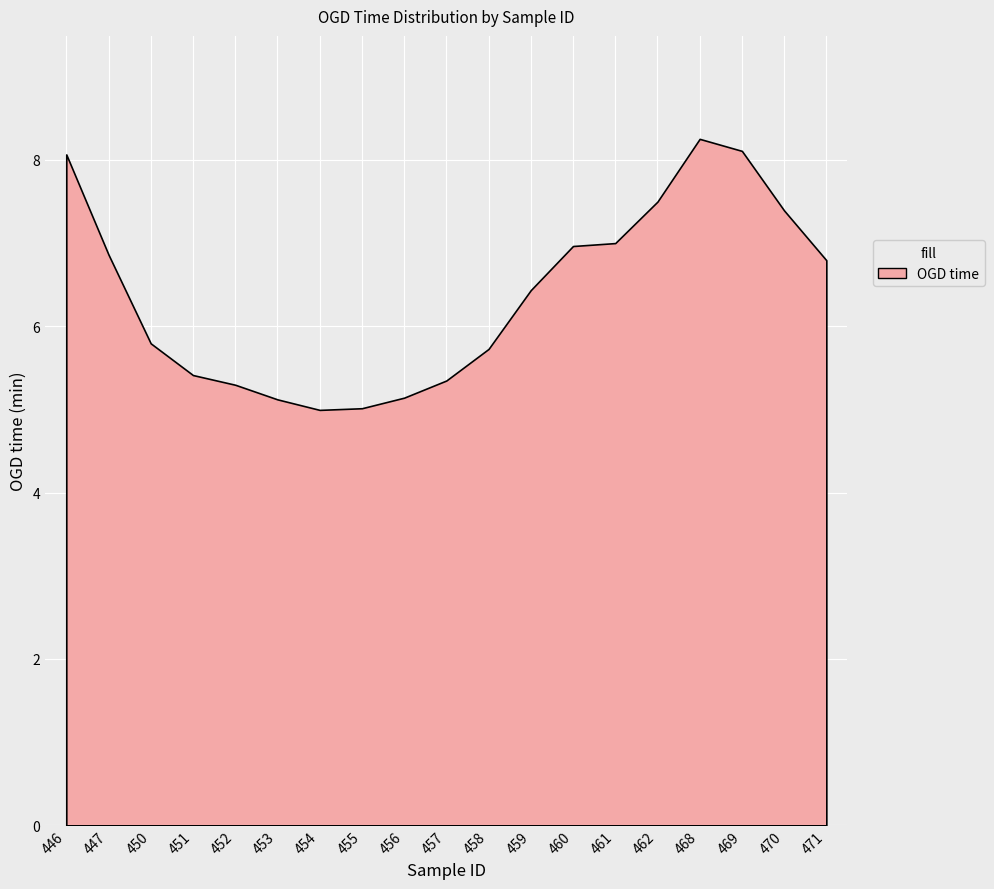

What is the average value?

6.4